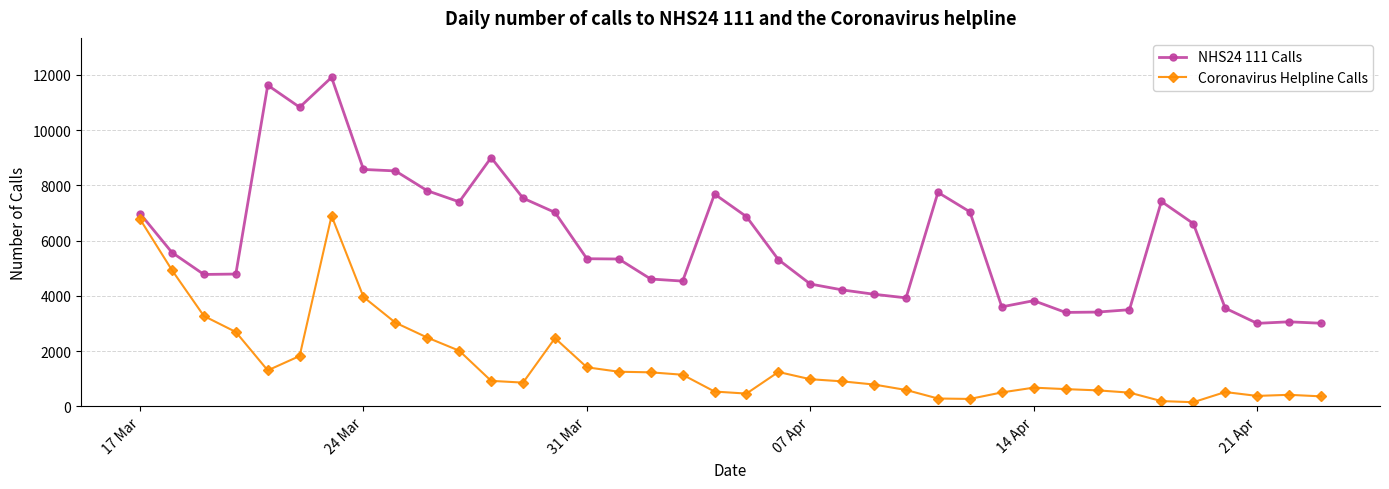

True or false: NHS24 111 Calls and Coronavirus Helpline Calls intersect in this chart.

False